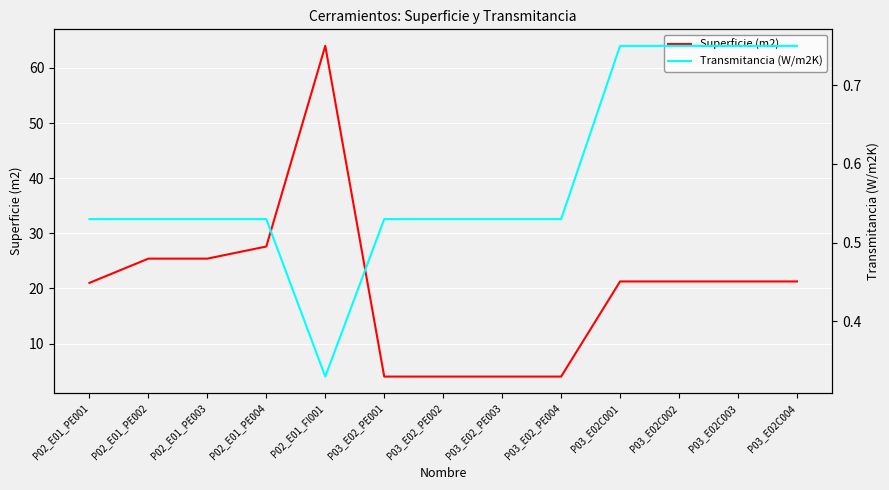

Reading right to left, transcribe all the data shown in this chart.

Superficie (m2): P03_E02C004=21.3	P03_E02C003=21.3	P03_E02C002=21.3	P03_E02C001=21.3	P03_E02_PE004=4.0	P03_E02_PE003=4.0	P03_E02_PE002=4.0	P03_E02_PE001=4.0	P02_E01_FI001=64.0	P02_E01_PE004=27.6	P02_E01_PE003=25.4	P02_E01_PE002=25.4	P02_E01_PE001=21.0
Transmitancia (W/m2K): P03_E02C004=0.8	P03_E02C003=0.8	P03_E02C002=0.8	P03_E02C001=0.8	P03_E02_PE004=0.5	P03_E02_PE003=0.5	P03_E02_PE002=0.5	P03_E02_PE001=0.5	P02_E01_FI001=0.3	P02_E01_PE004=0.5	P02_E01_PE003=0.5	P02_E01_PE002=0.5	P02_E01_PE001=0.5